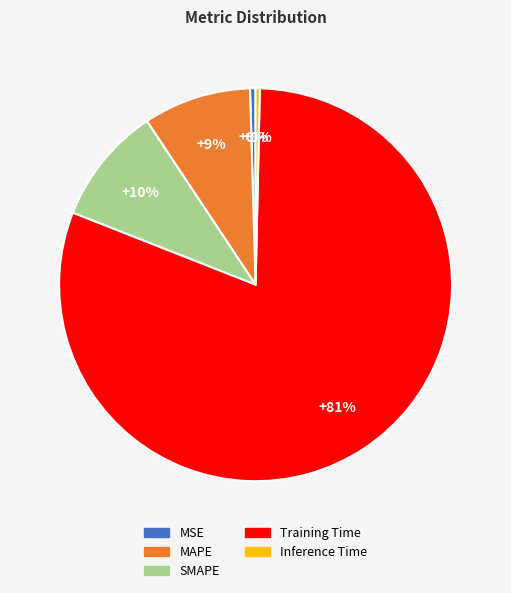

Count the number of slices in the pie.

5